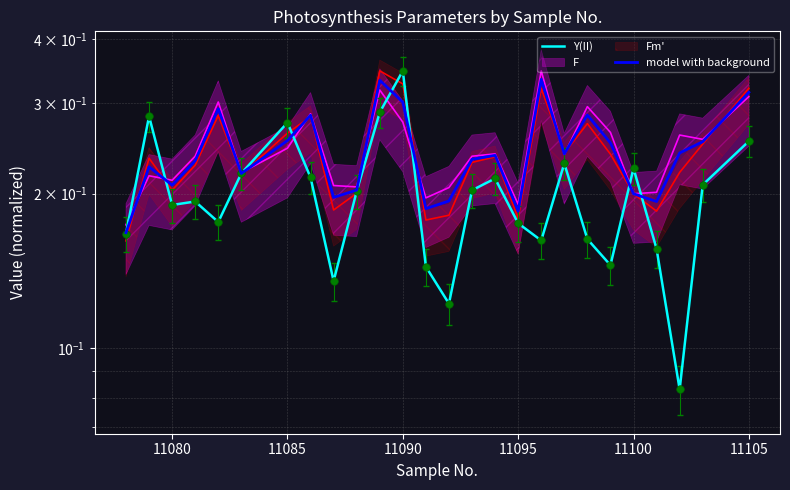

Which series has the widest spread of Y values?

Y(II)